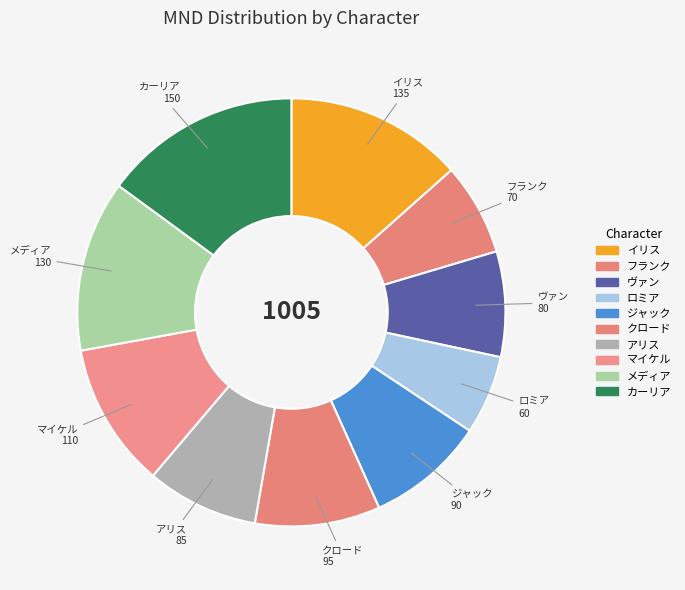

How many slices are in this pie chart?

10